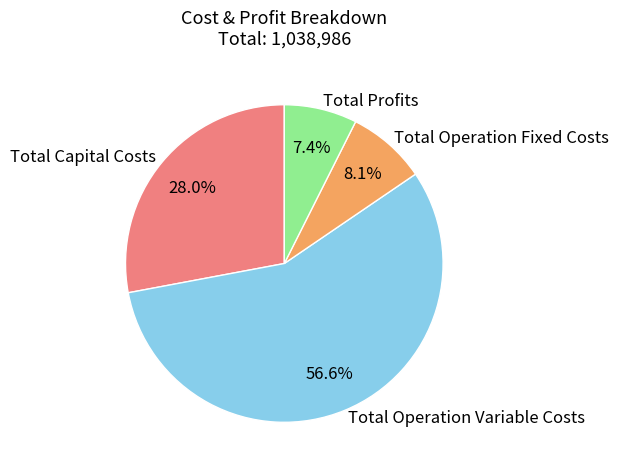

Count the number of slices in the pie.

4